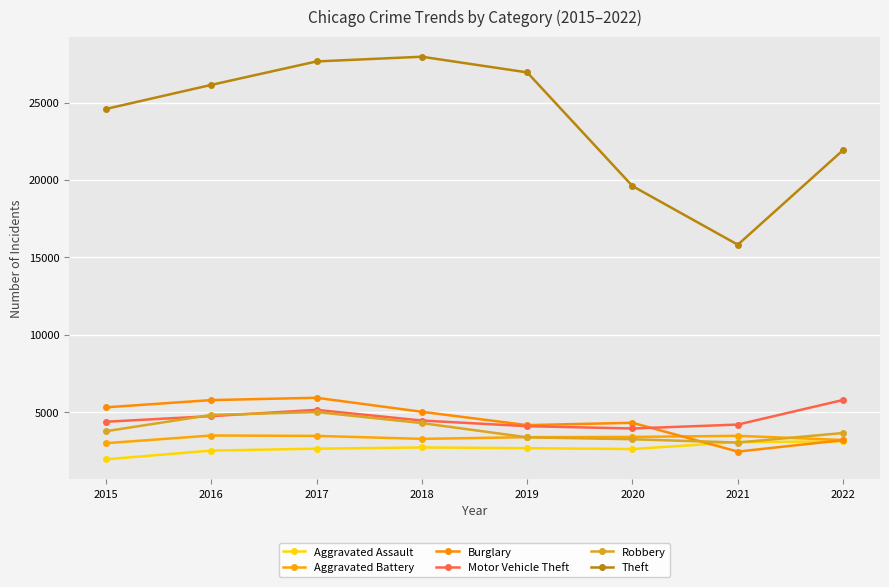

Does the chart have visible grid lines?

Yes